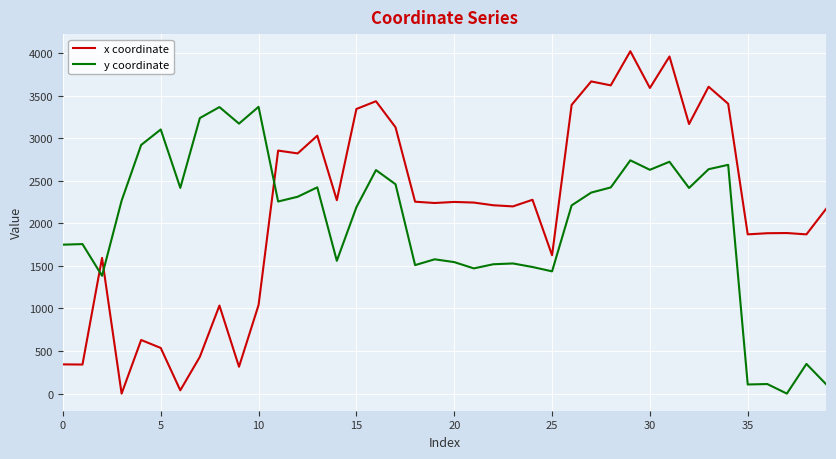

True or false: x coordinate has more than 0 interior local peaks.

True